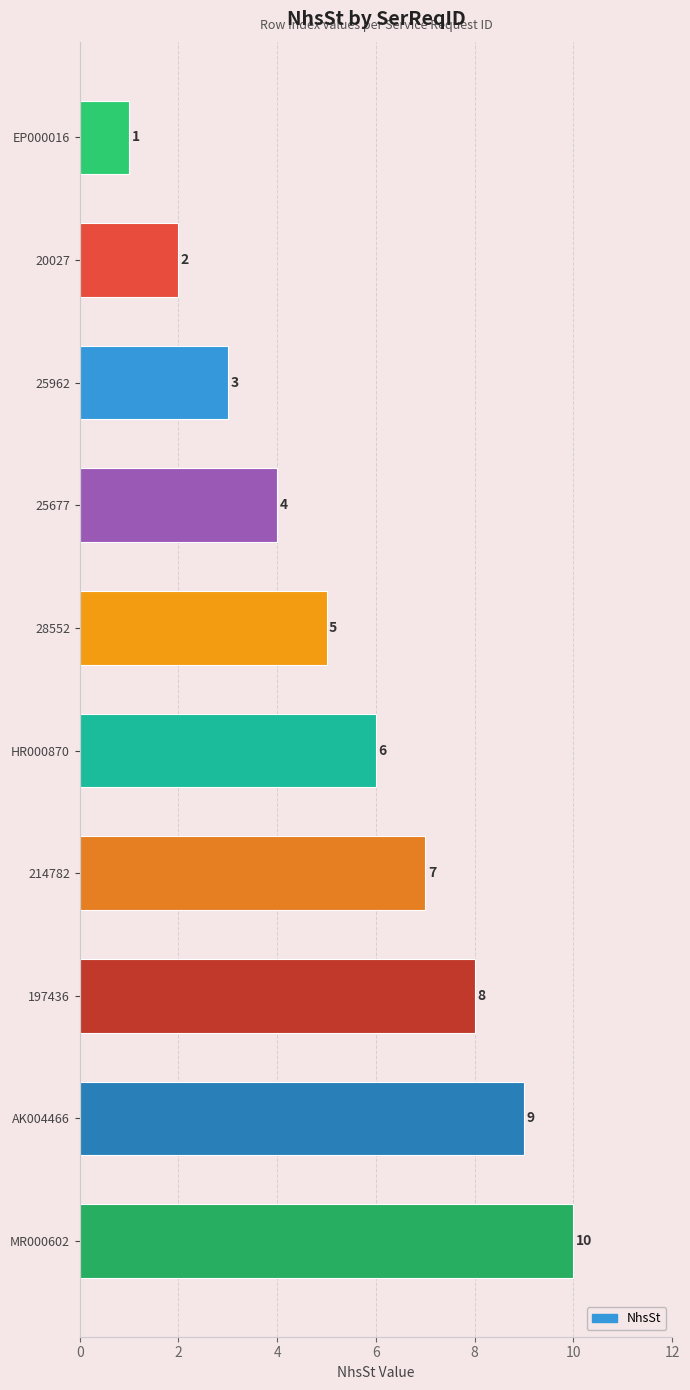

What is the change in value from 20027 to 25962?

+1